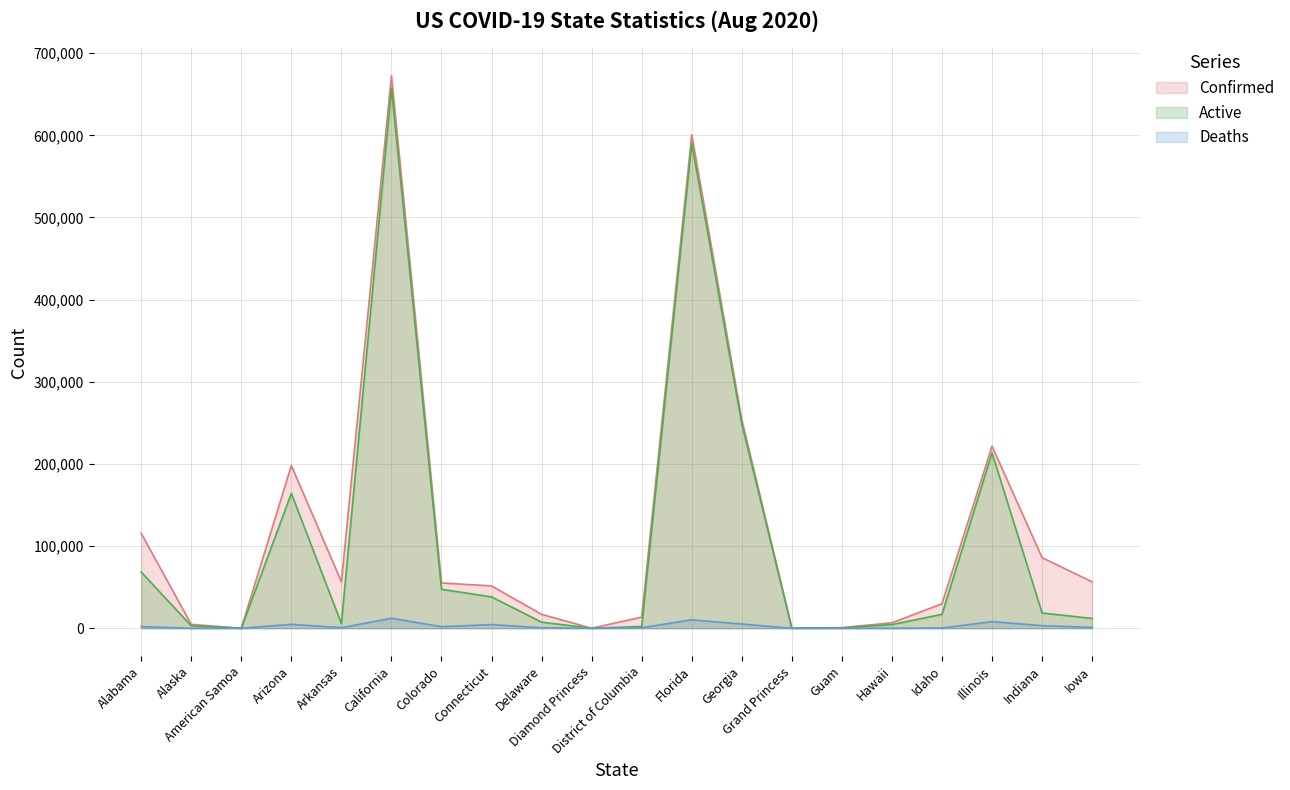

Between Alaska and Indiana, which is larger?

Indiana